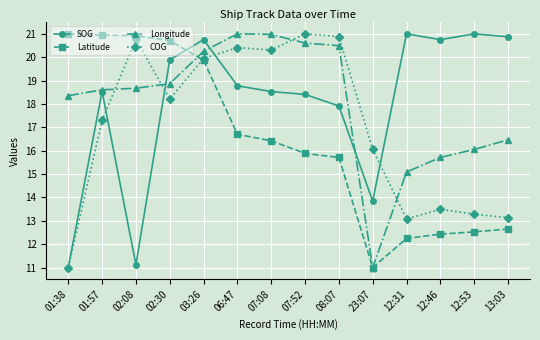

At how many categories does at least one series exceed 14?

14